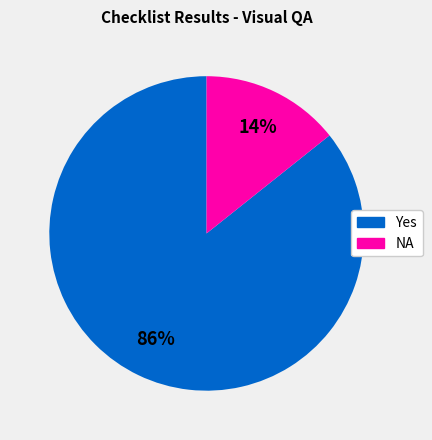

To the nearest percent, what percentage of the pie is NA?

14%